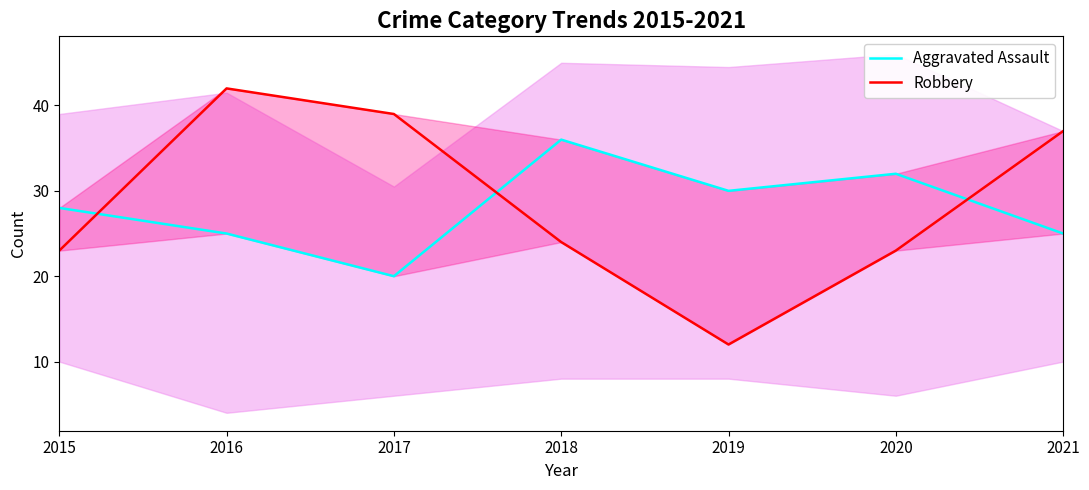

List the series in order of their overall mean, highest first.

Robbery, Aggravated Assault